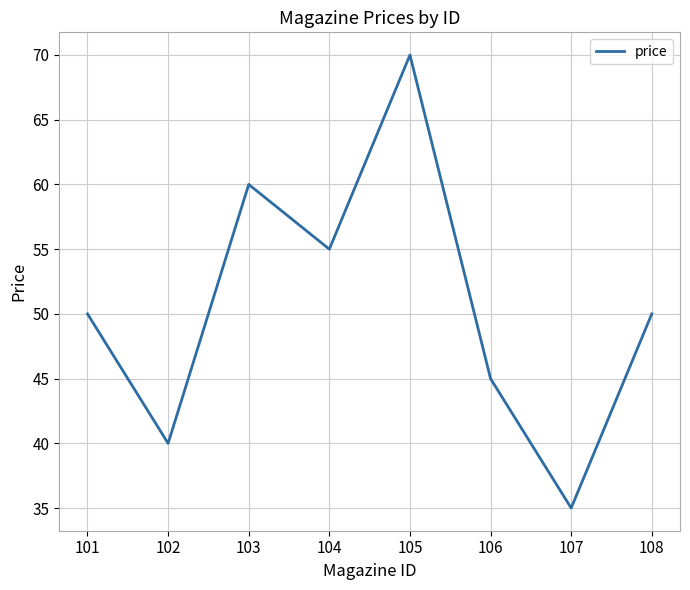

Count the number of data series in this chart.

1